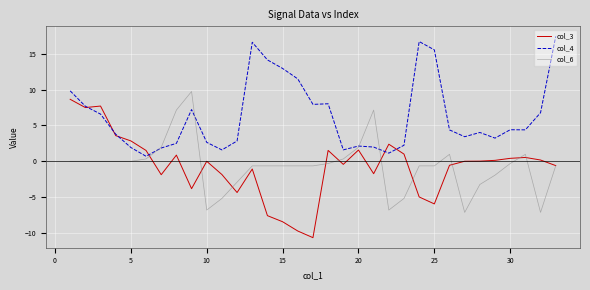

What is the highest value of the col_3 series?

8.7